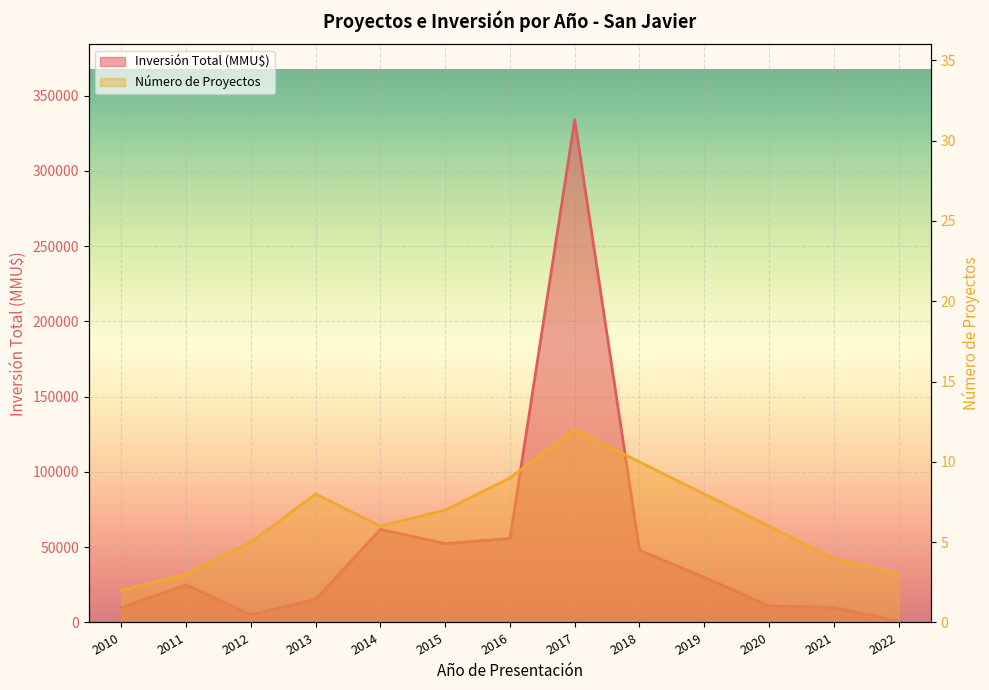

Rank the series by their maximum value, from lowest to highest.

Número de Proyectos, Inversión Total (MMU$)